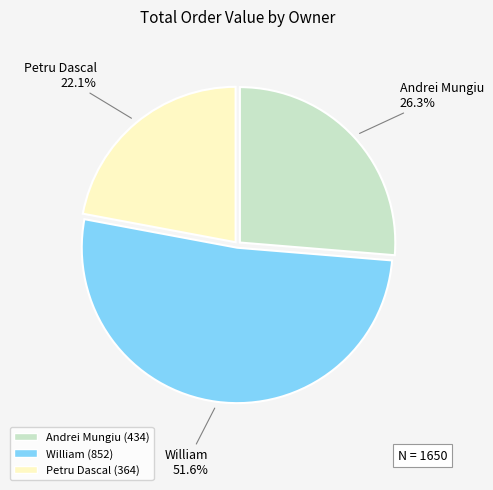

Which slice is the smallest?

Petru Dascal